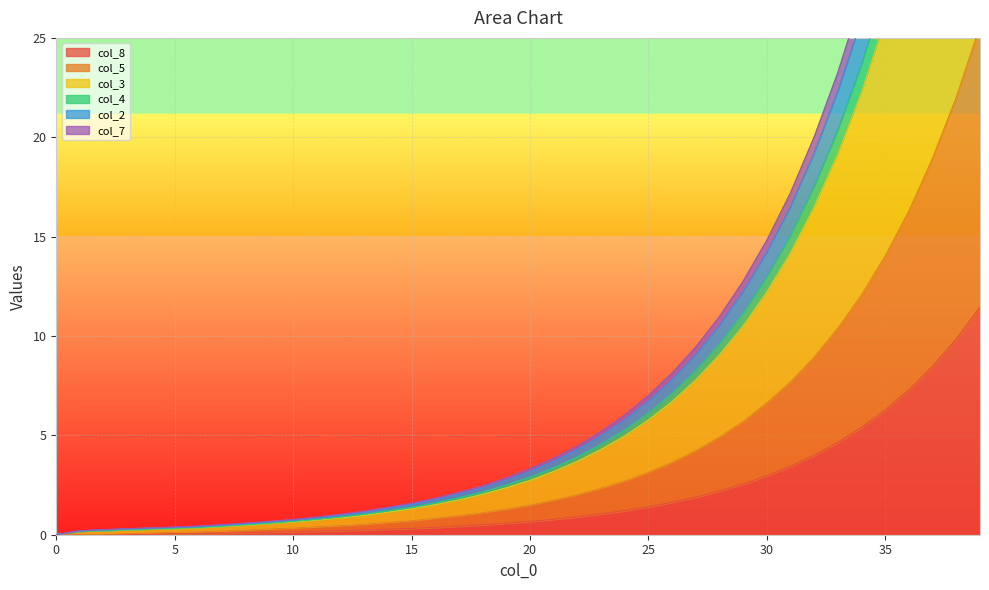

Reading right to left, what are all the values shown in this chart?

col_8: 39=11.4	38=9.8	37=8.5	36=7.3	35=6.3	34=5.4	33=4.7	32=4.0	31=3.4	30=3.0	29=2.5	28=2.2	27=1.9	26=1.6	25=1.4	24=1.2	23=1.1	22=0.9	21=0.8	20=0.7	19=0.6	18=0.5	17=0.4	16=0.4	15=0.3	14=0.3	13=0.2	12=0.2	11=0.2	10=0.1	9=0.1	8=0.1	7=0.1	6=0.1	5=0.1	4=0.0	3=0.0	2=0.0	1=0.0	0=0.0
col_5: 39=25.6	38=22.0	37=19.0	36=16.3	35=14.0	34=12.1	33=10.4	32=8.9	31=7.7	30=6.6	29=5.7	28=4.9	27=4.2	26=3.6	25=3.1	24=2.7	23=2.3	22=2.0	21=1.7	20=1.5	19=1.3	18=1.1	17=1.0	16=0.8	15=0.7	14=0.6	13=0.5	12=0.5	11=0.4	10=0.3	9=0.3	8=0.2	7=0.2	6=0.1	5=0.1	4=0.1	3=0.1	2=0.0	1=0.0	0=0.0
col_3: 39=57.4	38=49.3	37=42.5	36=36.5	35=31.4	34=27.0	33=23.3	32=20.0	31=17.2	30=14.8	29=12.7	28=11.0	27=9.4	26=8.1	25=7.0	24=6.0	23=5.2	22=4.5	21=3.8	20=3.3	19=2.9	18=2.5	17=2.1	16=1.8	15=1.6	14=1.4	13=1.2	12=1.0	11=0.9	10=0.8	9=0.7	8=0.6	7=0.5	6=0.4	5=0.4	4=0.3	3=0.3	2=0.2	1=0.2	0=0.0
col_4: 39=50.2	38=43.1	37=37.1	36=31.9	35=27.5	34=23.6	33=20.3	32=17.5	31=15.0	30=13.0	29=11.1	28=9.6	27=8.3	26=7.1	25=6.1	24=5.3	23=4.5	22=3.9	21=3.4	20=2.9	19=2.5	18=2.1	17=1.9	16=1.6	15=1.4	14=1.2	13=1.0	12=0.9	11=0.8	10=0.7	9=0.6	8=0.5	7=0.4	6=0.4	5=0.3	4=0.3	3=0.2	2=0.2	1=0.2	0=0.0
col_2: 39=55.0	38=47.3	37=40.7	36=35.0	35=30.1	34=25.9	33=22.3	32=19.2	31=16.5	30=14.2	29=12.2	28=10.5	27=9.1	26=7.8	25=6.7	24=5.8	23=5.0	22=4.3	21=3.7	20=3.2	19=2.7	18=2.4	17=2.0	16=1.8	15=1.5	14=1.3	13=1.1	12=1.0	11=0.8	10=0.7	9=0.6	8=0.6	7=0.5	6=0.4	5=0.4	4=0.3	3=0.3	2=0.2	1=0.2	0=0.0
col_7: 39=47.3	38=40.7	37=35.0	36=30.1	35=25.9	34=22.3	33=19.2	32=16.5	31=14.2	30=12.2	29=10.5	28=9.1	27=7.8	26=6.7	25=5.8	24=5.0	23=4.3	22=3.7	21=3.2	20=2.7	19=2.4	18=2.0	17=1.8	16=1.5	15=1.3	14=1.1	13=1.0	12=0.8	11=0.7	10=0.6	9=0.6	8=0.5	7=0.4	6=0.3	5=0.3	4=0.3	3=0.2	2=0.2	1=0.2	0=0.0